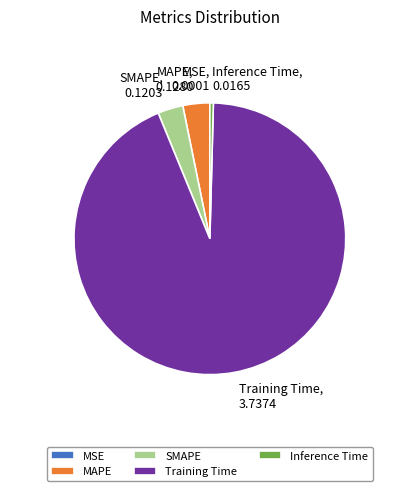

Is the sum of MAPE and SMAPE greater than half?

No